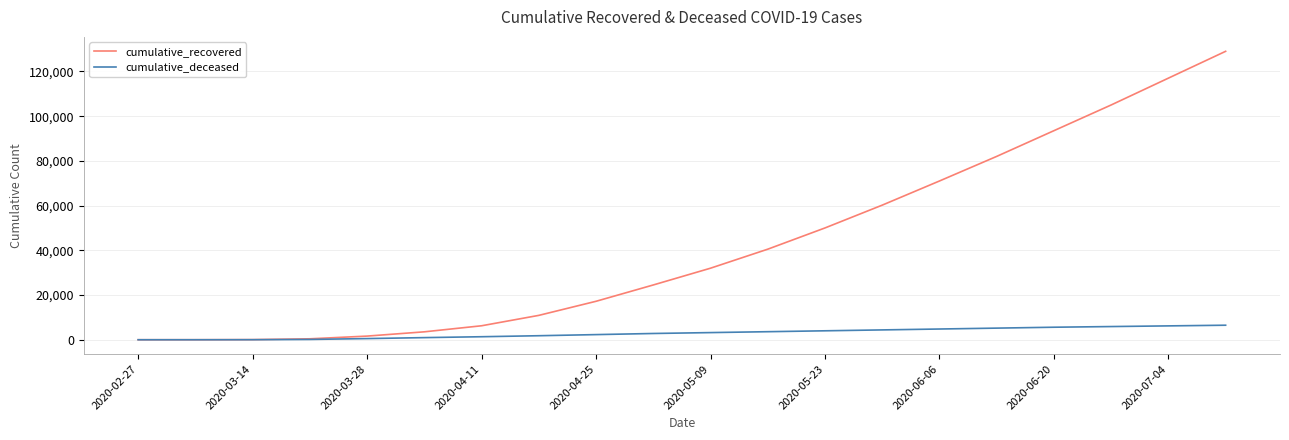

What is the difference between the maximum and minimum values in the cumulative_deceased series?

6500